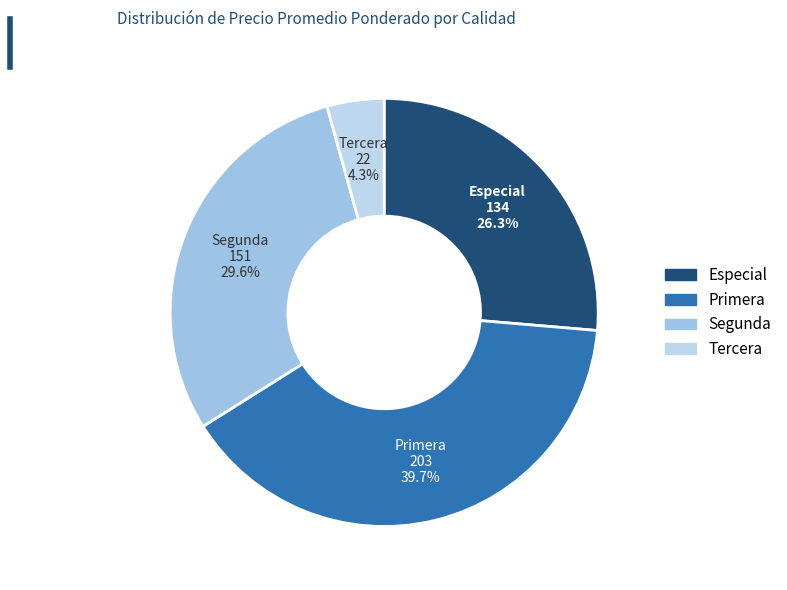

Rank the categories by value from highest to lowest.

Primera, Segunda, Especial, Tercera